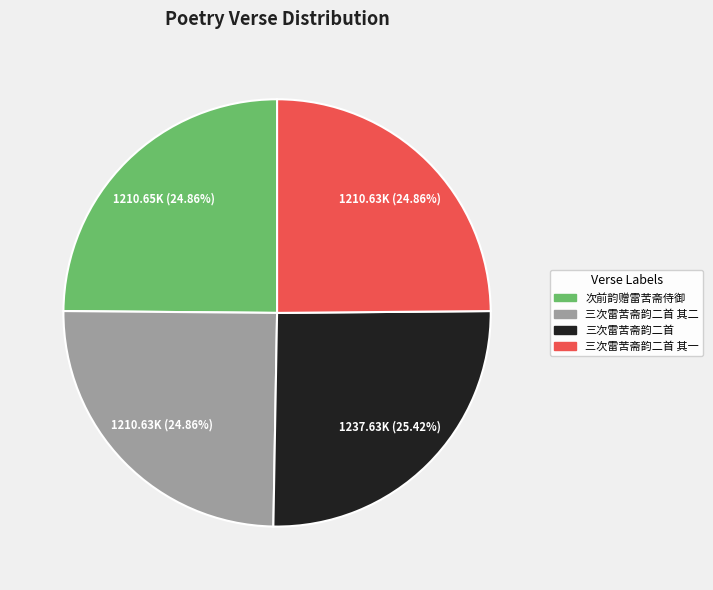

Is there a majority slice in this chart?

No